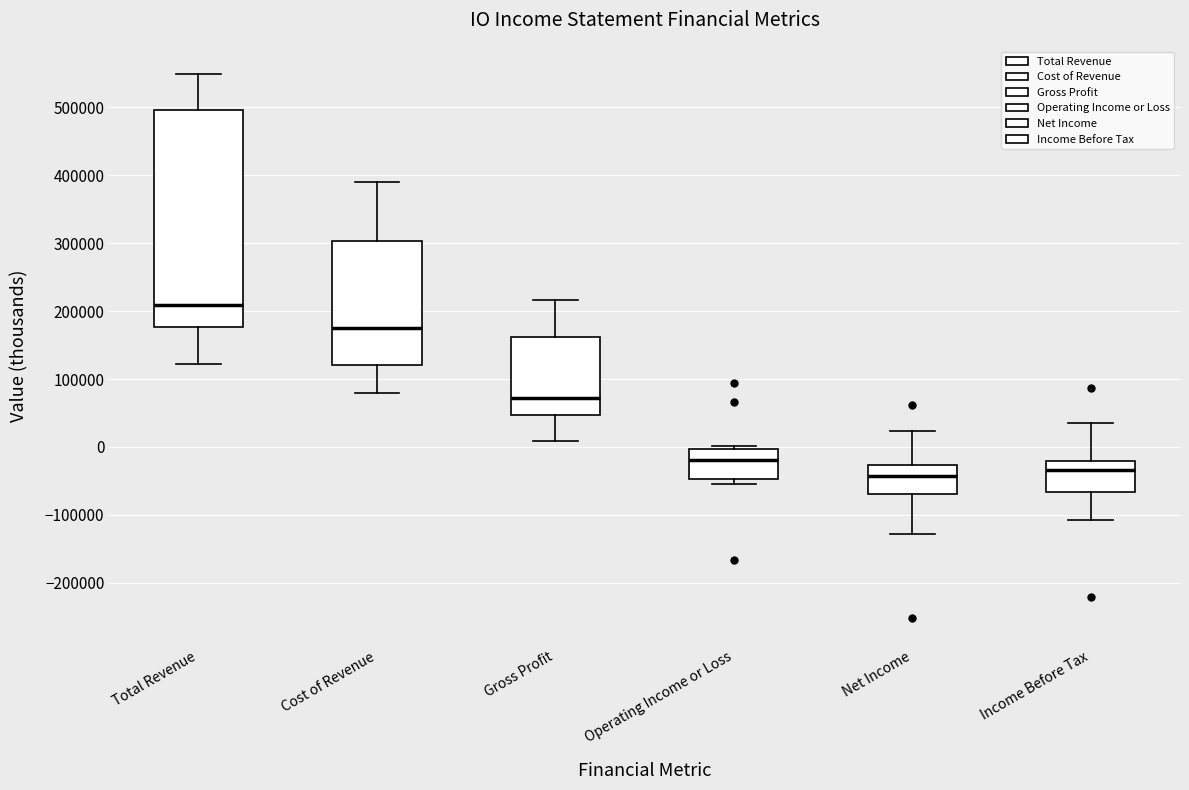

Reading left to right, read every box against the y-axis: the position of its median line, the range the box covers, and the ends of its whiskers. The values are not printed on the chart, so give them approximately, as read against the axis.

Total Revenue: median 210000, box 180000 to 500000, whiskers 120000 to 550000
Cost of Revenue: median 170000, box 120000 to 300000, whiskers 80000 to 390000
Gross Profit: median 70000, box 50000 to 160000, whiskers 10000 to 220000
Operating Income or Loss: median -20000, box -50000 to 0, whiskers -50000 (just below the box's lower edge) to 0 (just above the box's upper edge)
Net Income: median -40000, box -70000 to -30000, whiskers -130000 to 20000
Income Before Tax: median -30000, box -70000 to -20000, whiskers -110000 to 30000